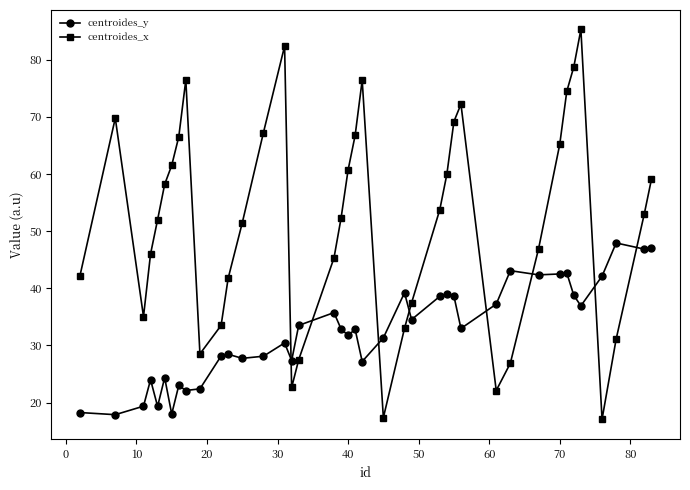

How many values in the centroides_x series are below 53?

20